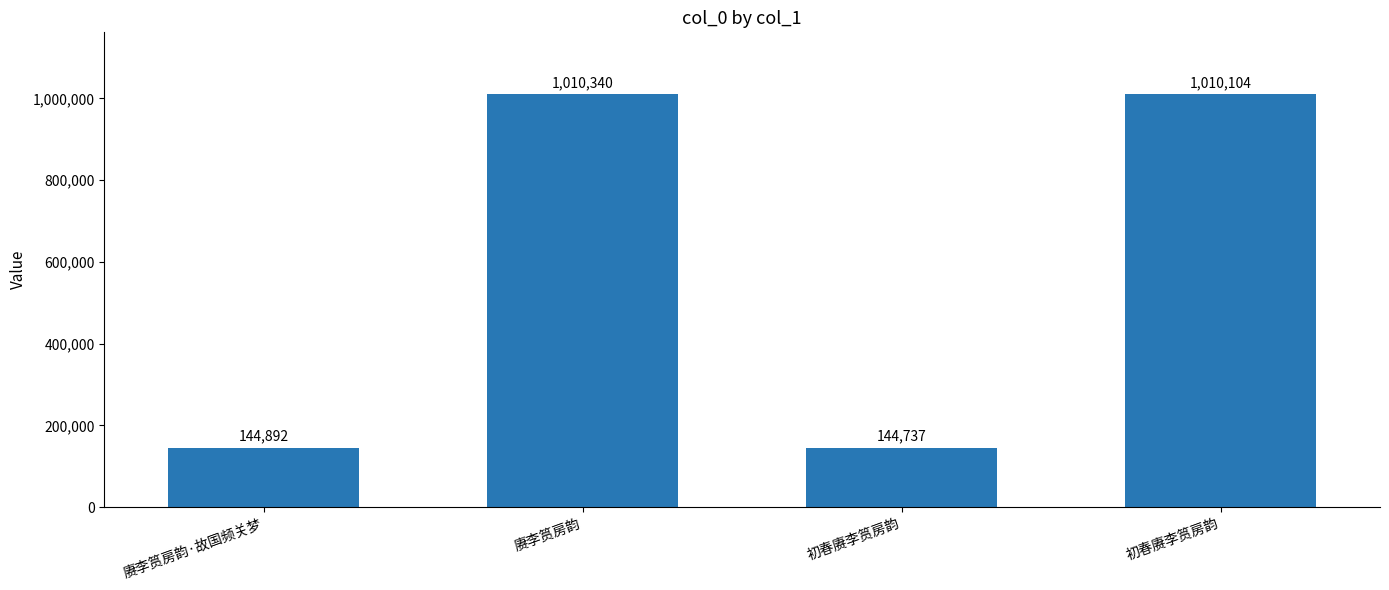

Between 赓李筼房韵·故国频关梦 and 初春赓李筼房韵, which is larger?

赓李筼房韵·故国频关梦